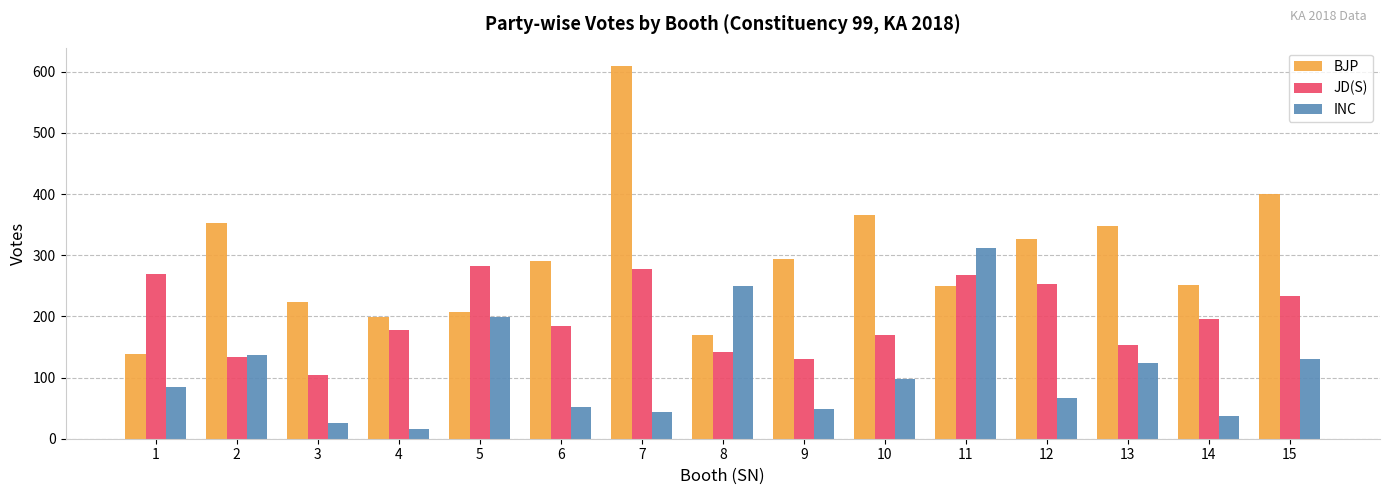

How many bars are there in total?

45